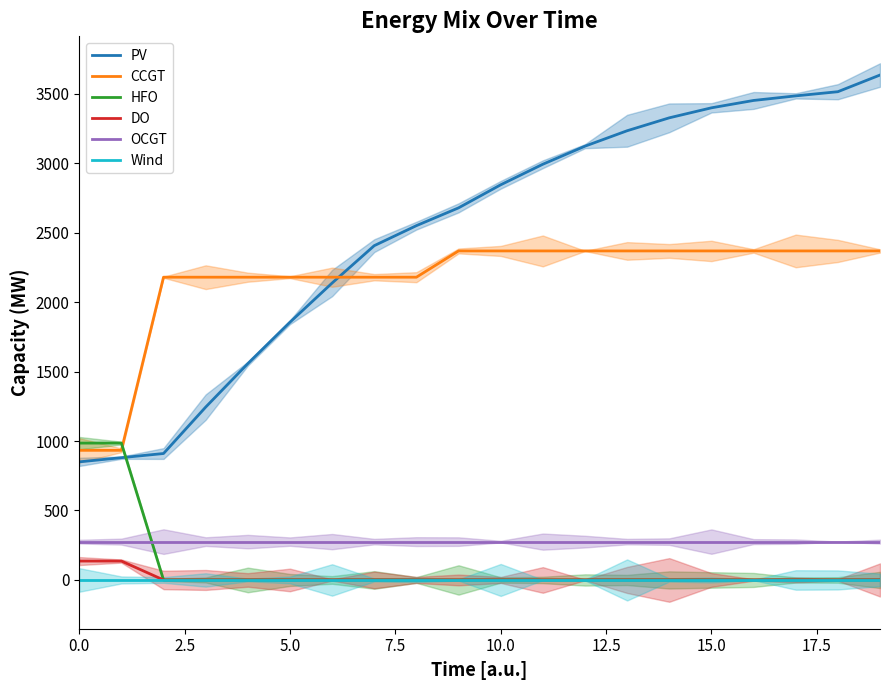

Is the value of DO at 10 greater than the value of HFO at 9?

No